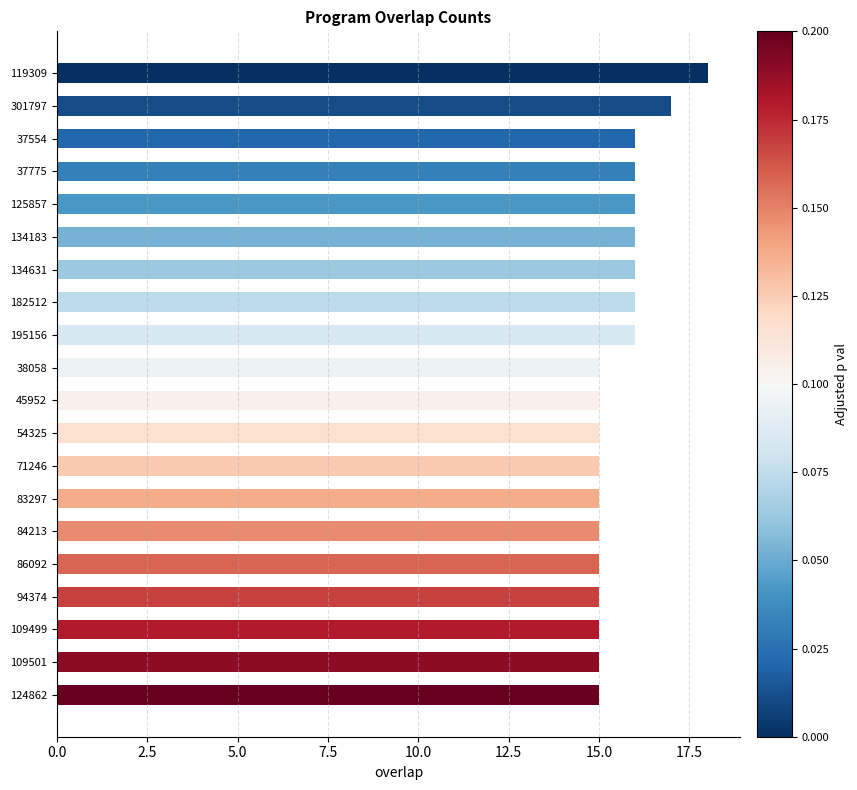

What is the difference between the maximum and minimum values?

3